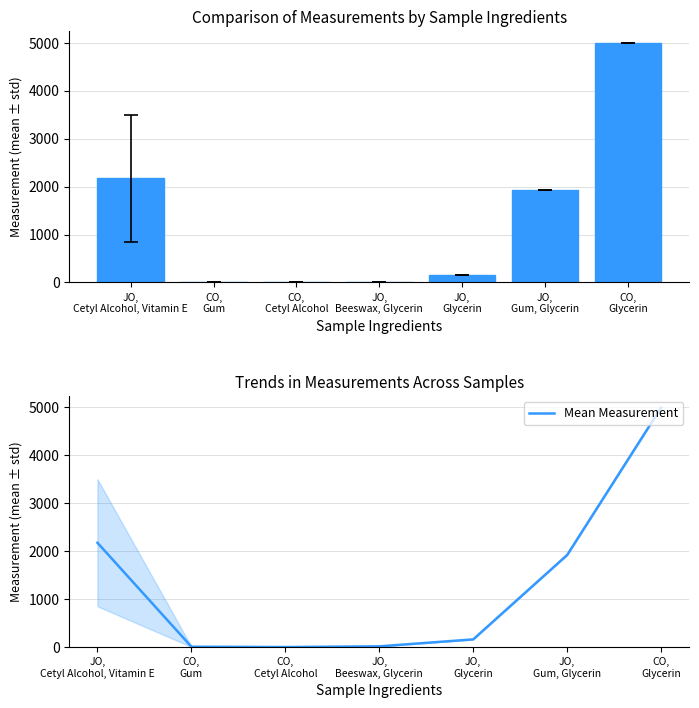

What is the highest value of the Mean Measurement series?

4994.2